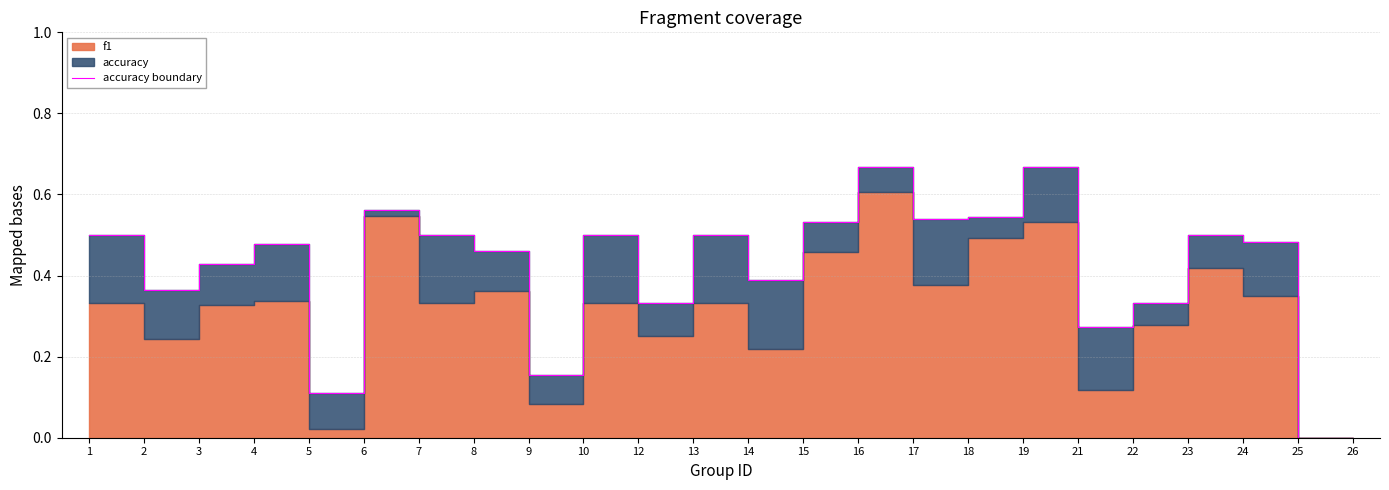

The value at 16 is 0.3. True or false?

False